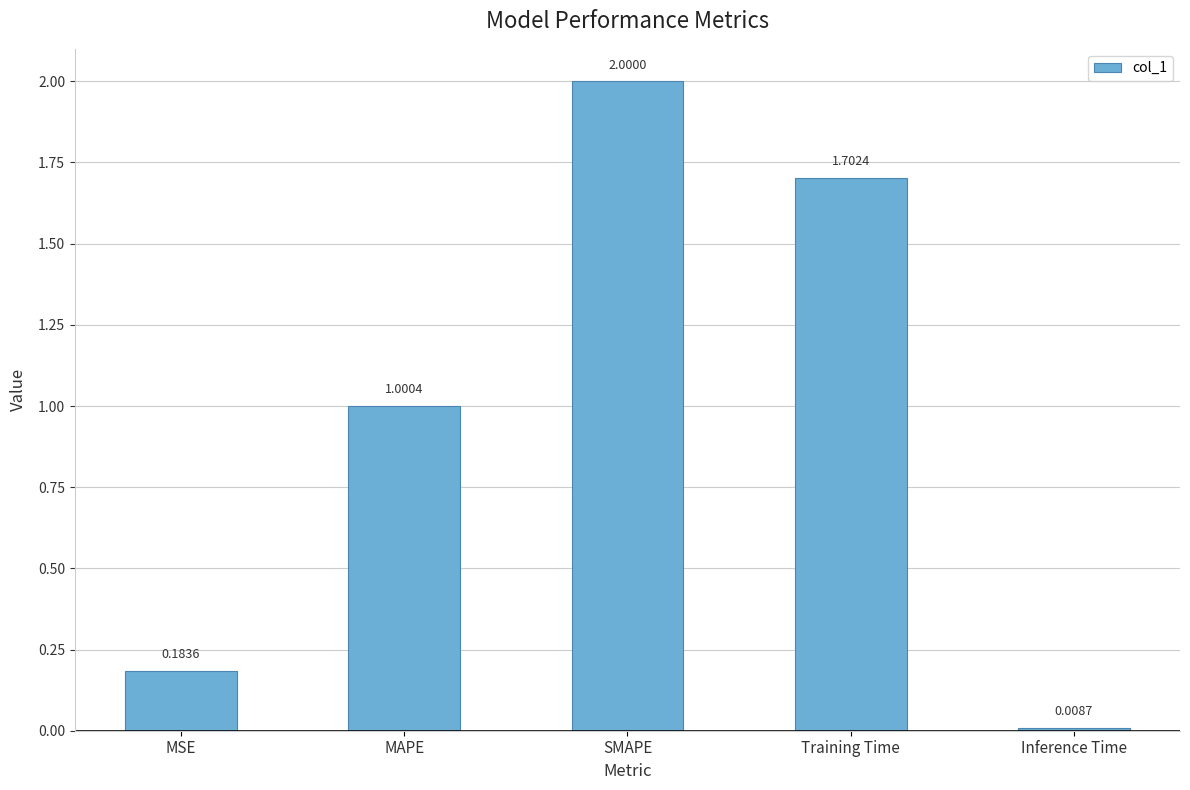

Where does the data first go above 1?

MAPE